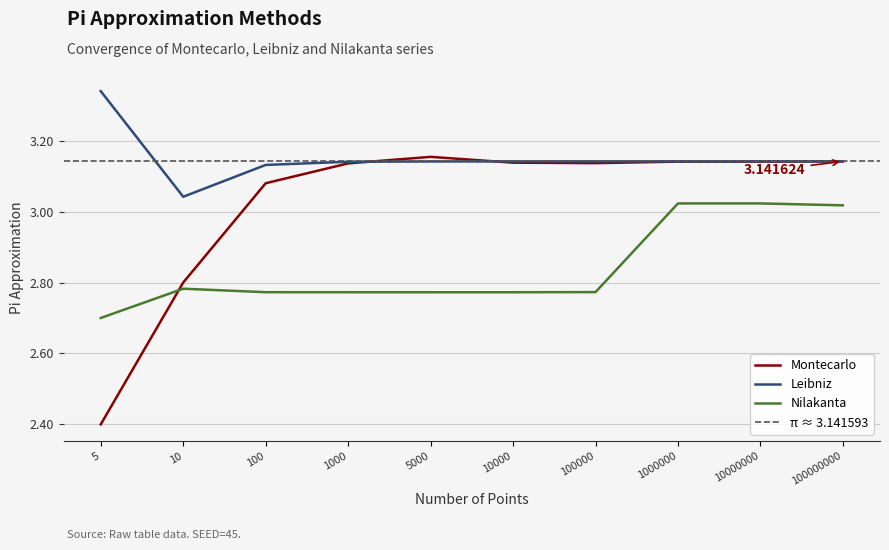

Does the chart have visible grid lines?

Yes